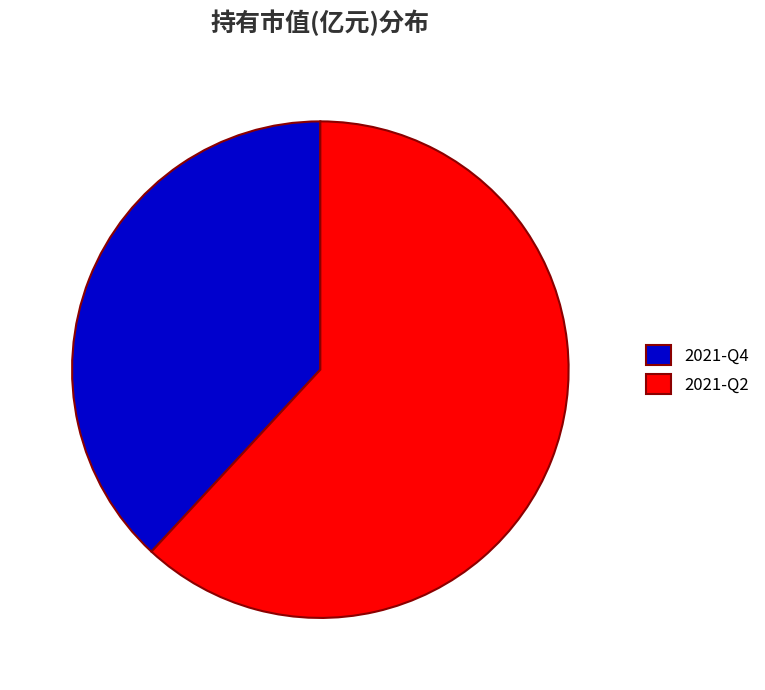

Does 2021-Q4 represent more than half of the total?

No